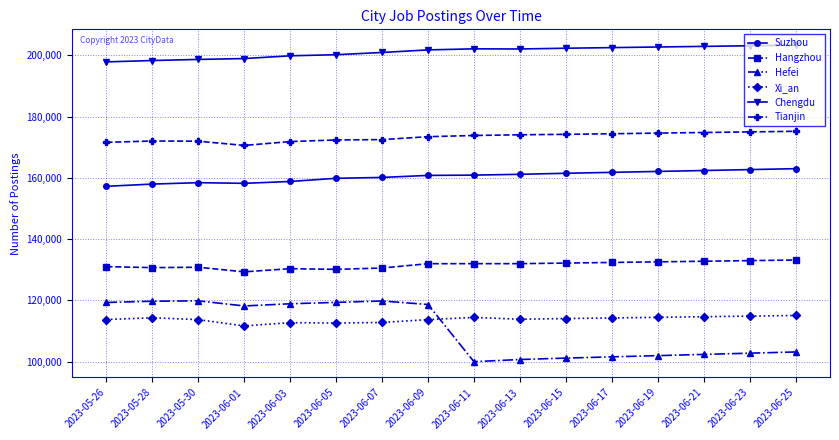

What are all the series names shown in the legend?

Suzhou, Hangzhou, Hefei, Xi_an, Chengdu, Tianjin